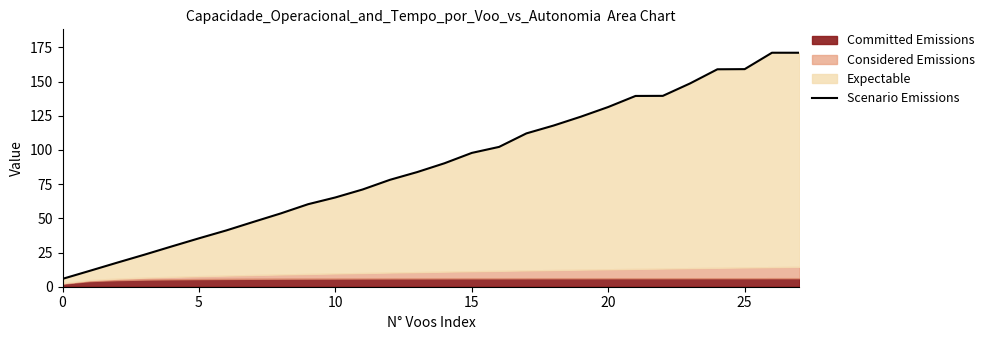

Is it true that the value at 24 is 213.2?

False